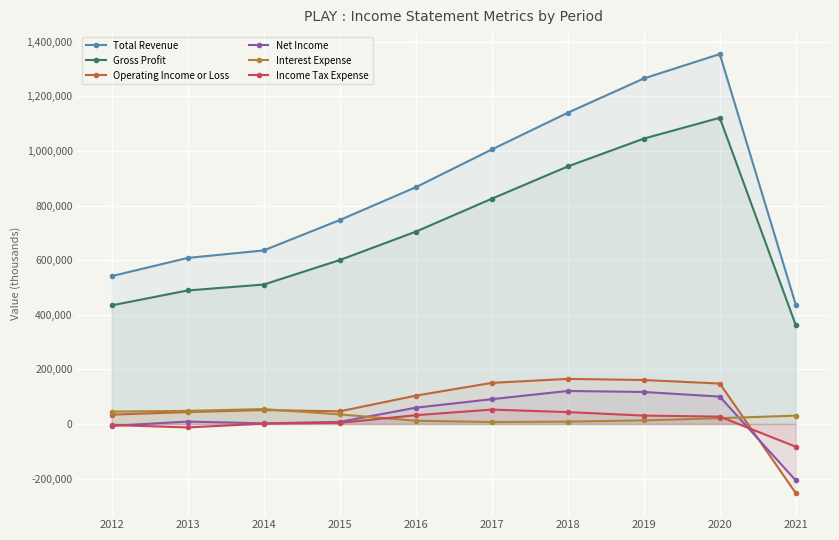

What are all the series names shown in the legend?

Total Revenue, Gross Profit, Operating Income or Loss, Net Income, Interest Expense, Income Tax Expense